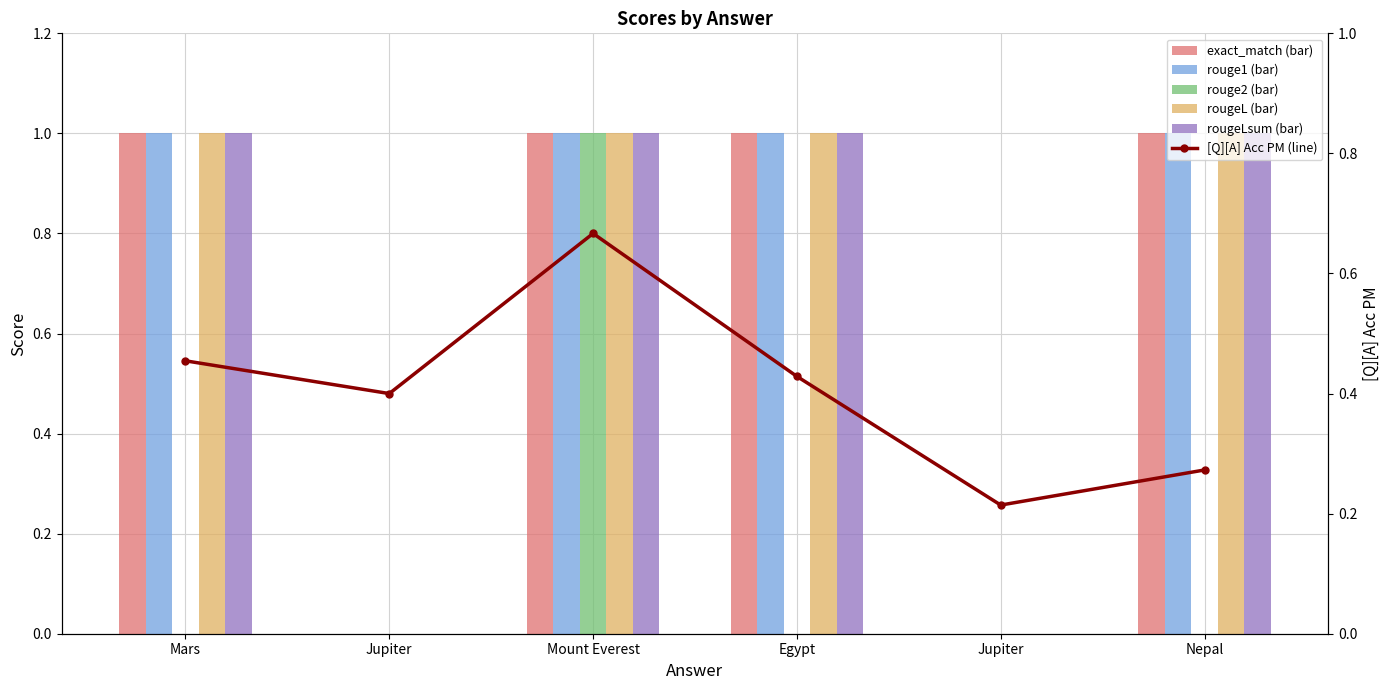

Which category has the lowest value in the rouge2 (bar) series?

Mars